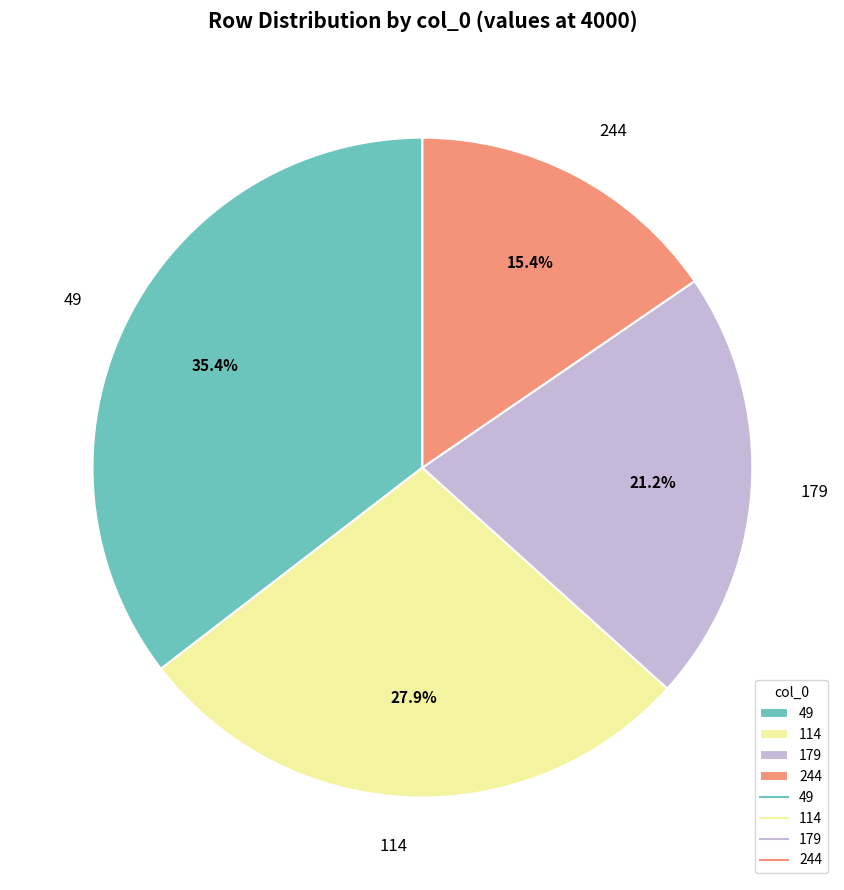

To the nearest percent, what is the combined percentage of 114 and 49?

63%